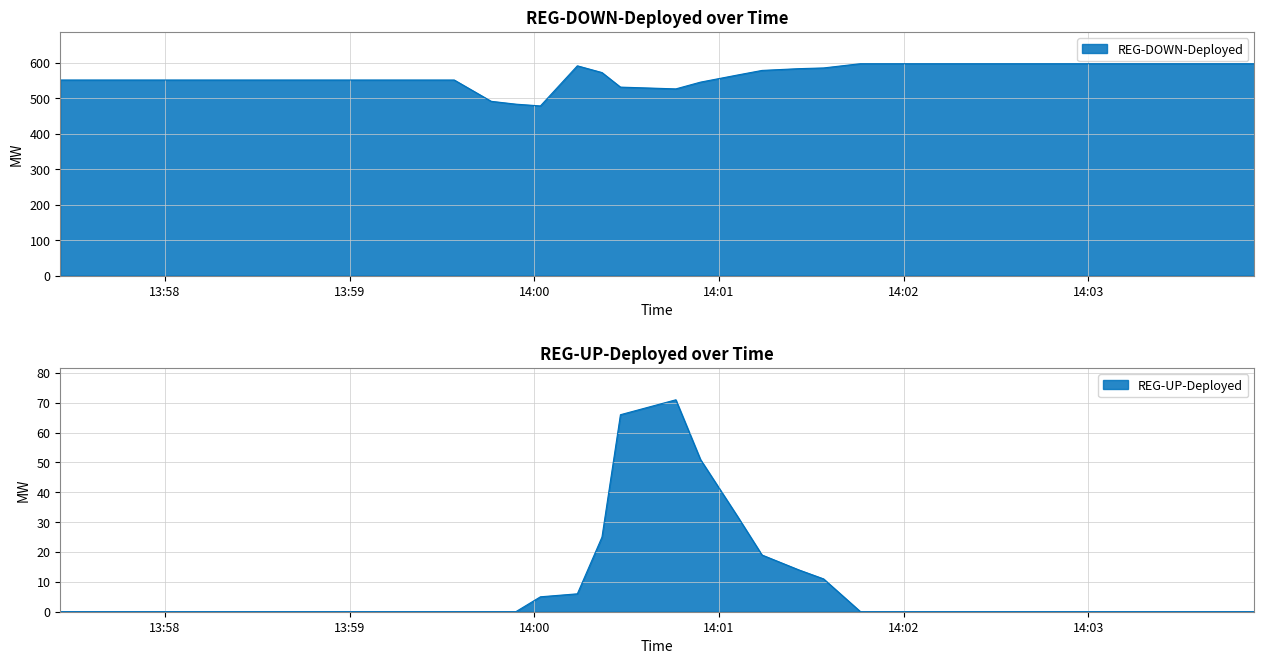

What is the label of the 25th point from the left?

2025-06-03 14:01:26